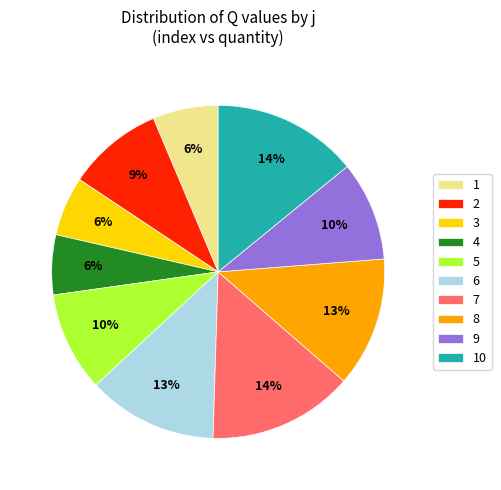

Is the sum of 9 and 4 greater than half?

No